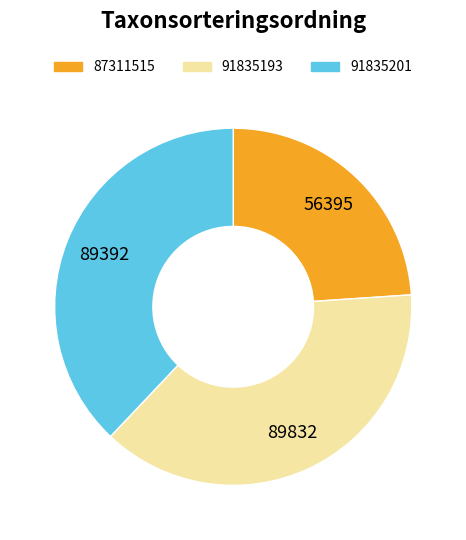

True or false: 87311515 accounts for 24% of the total.

True